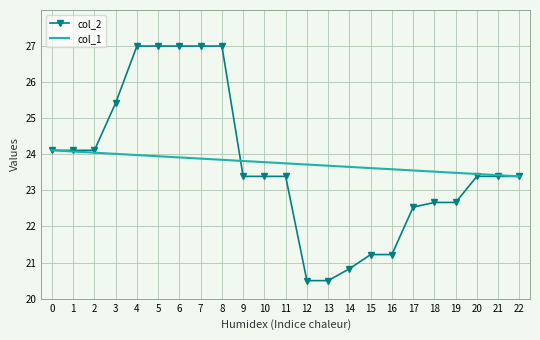

Between 11 and 16, which series saw the biggest shift?

col_2